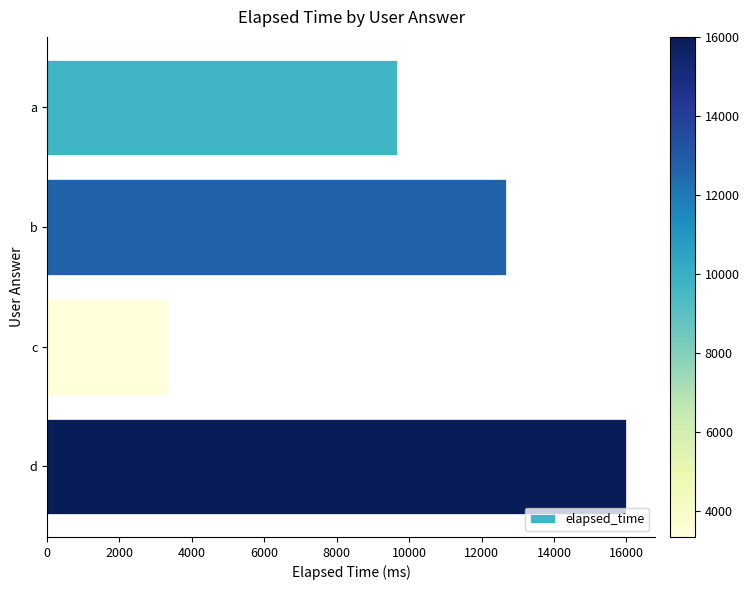

What is the approximate value at b?

12662